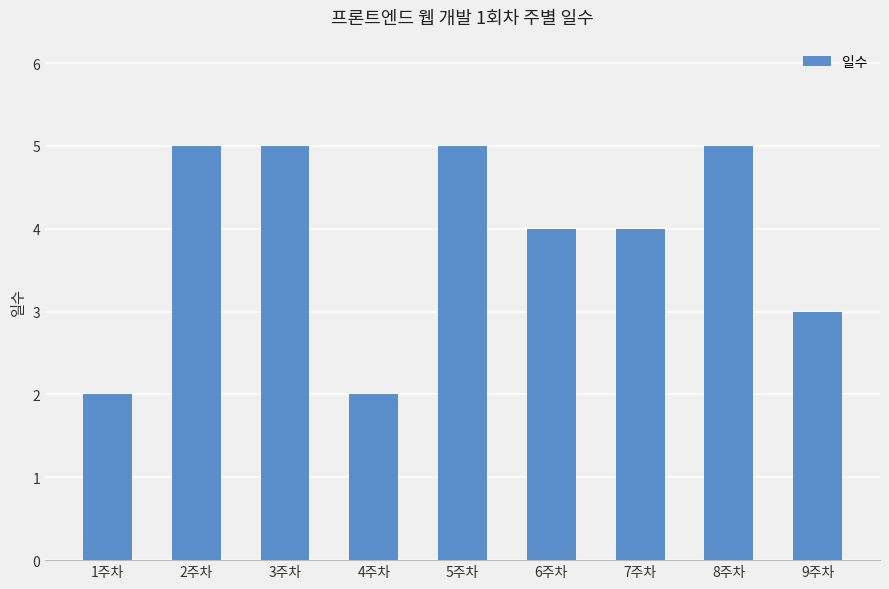

What is the average value?

4